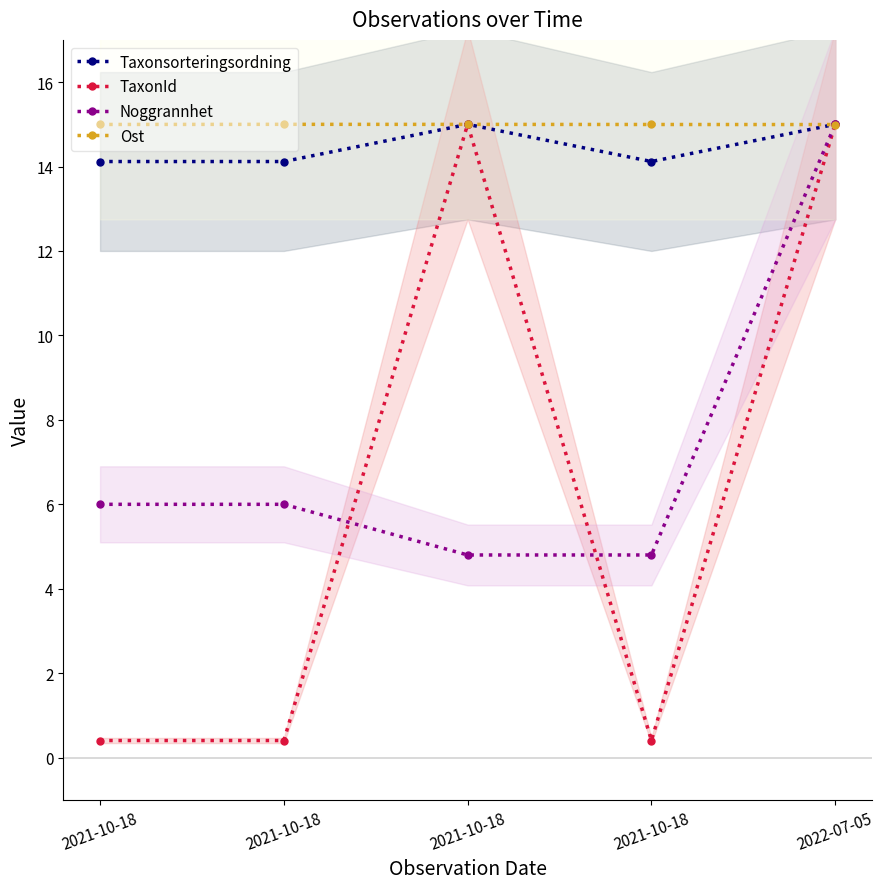

Reading left to right, extract all data points from this chart.

Taxonsorteringsordning: 2021-10-18=14.1	2021-10-18=14.1	2021-10-18=15.0	2021-10-18=14.1	2022-07-05=15.0
TaxonId: 2021-10-18=0.4	2021-10-18=0.4	2021-10-18=15.0	2021-10-18=0.4	2022-07-05=15.0
Noggrannhet: 2021-10-18=6.0	2021-10-18=6.0	2021-10-18=4.8	2021-10-18=4.8	2022-07-05=15.0
Ost: 2021-10-18=15.0	2021-10-18=15.0	2021-10-18=15.0	2021-10-18=15.0	2022-07-05=15.0